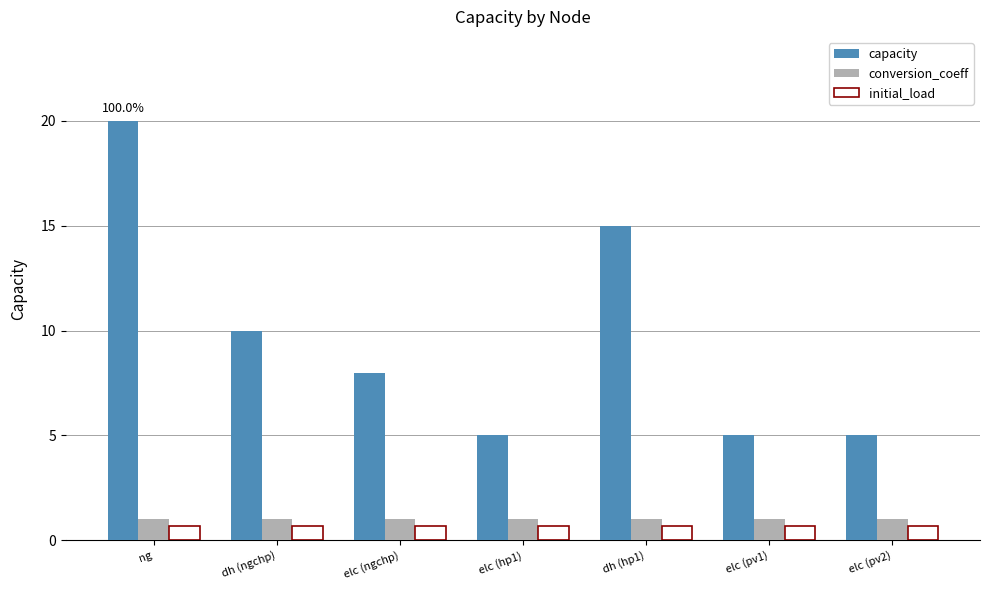

Are the bars grouped side by side (vs. stacked)?

Yes